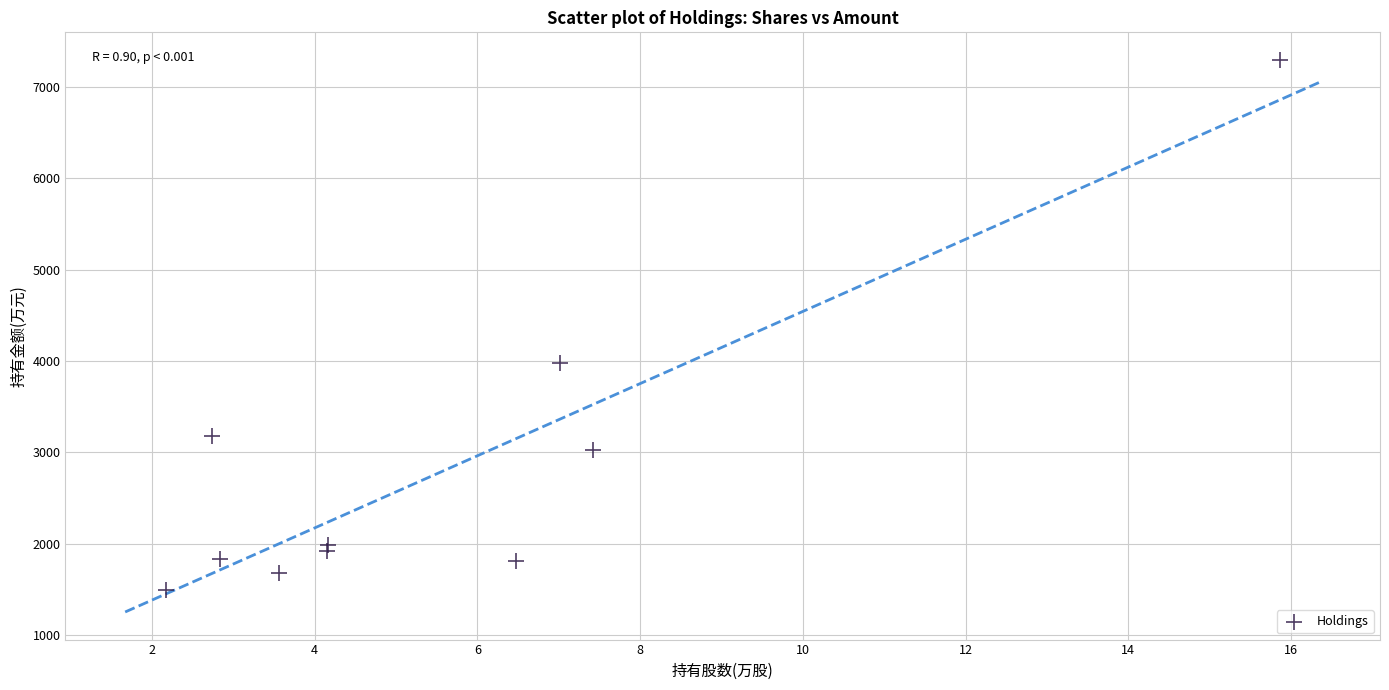

What is the average Y value?

2820.5